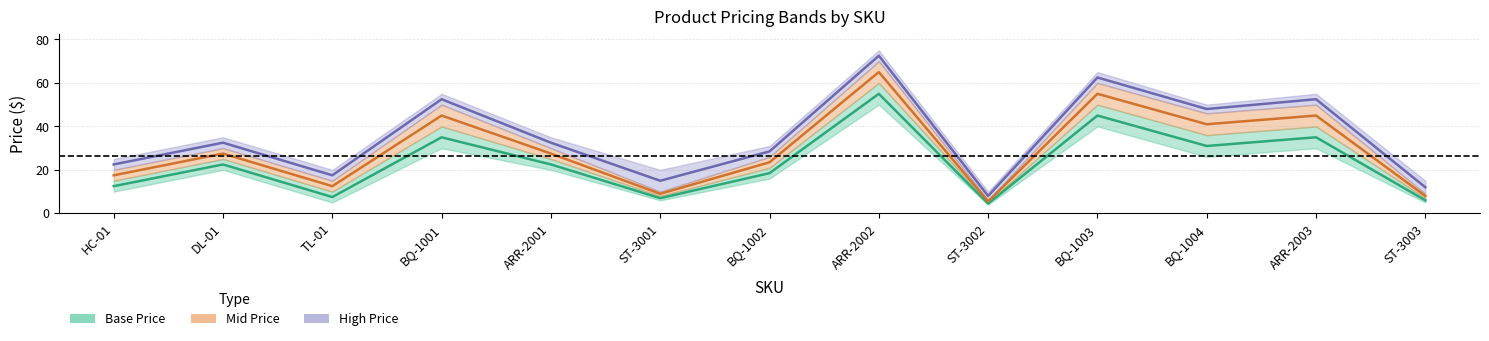

How many values in the Mid Price series exceed 27?

7